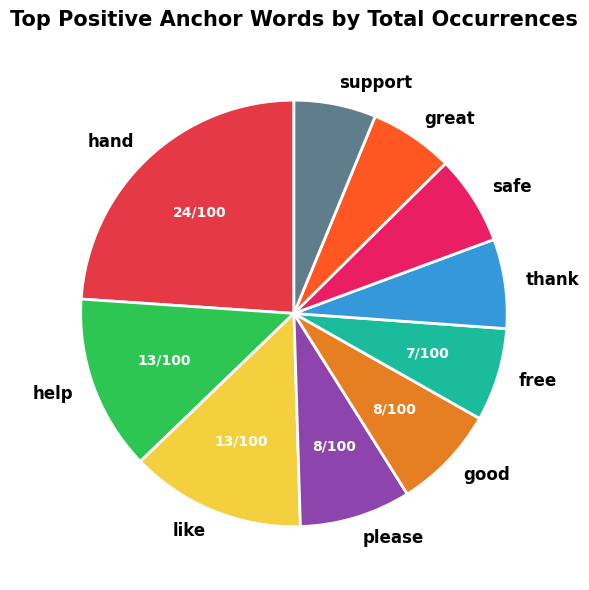

Which has a higher value, good or like?

like